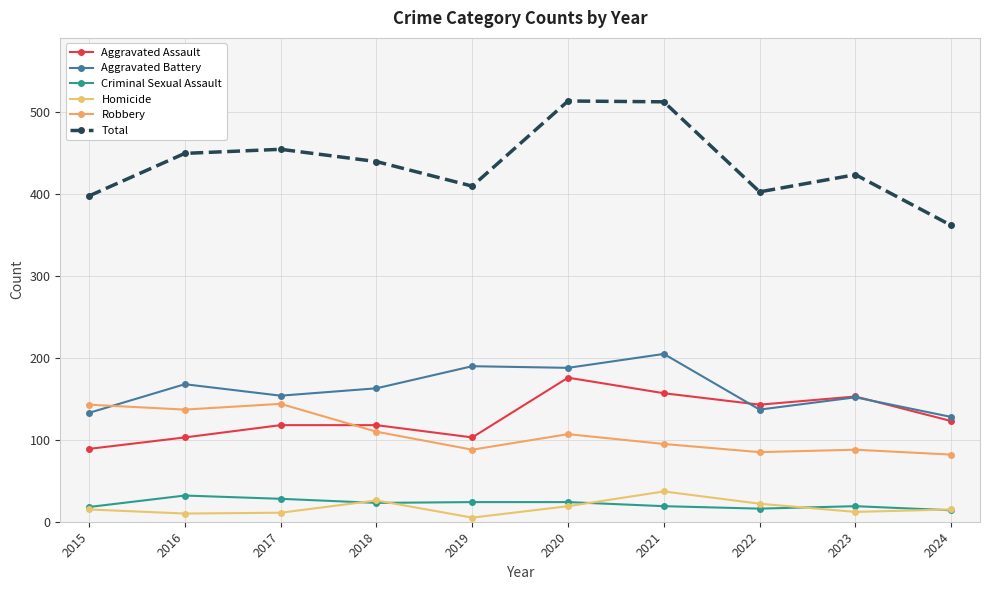

At which category does the chart reach its peak across all series?

2020